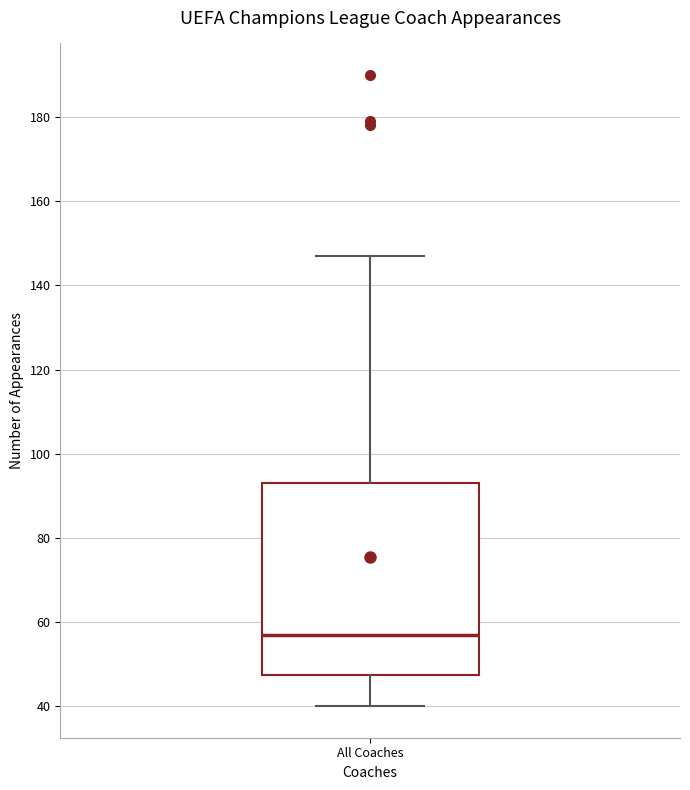

Read this box plot against the y-axis: the position of the median line, the range covered by the box, and the ends of both whiskers. The values are not printed on the chart, so give them approximately, as read against the axis.

median 58, box 48 to 94, whiskers 40 to 148